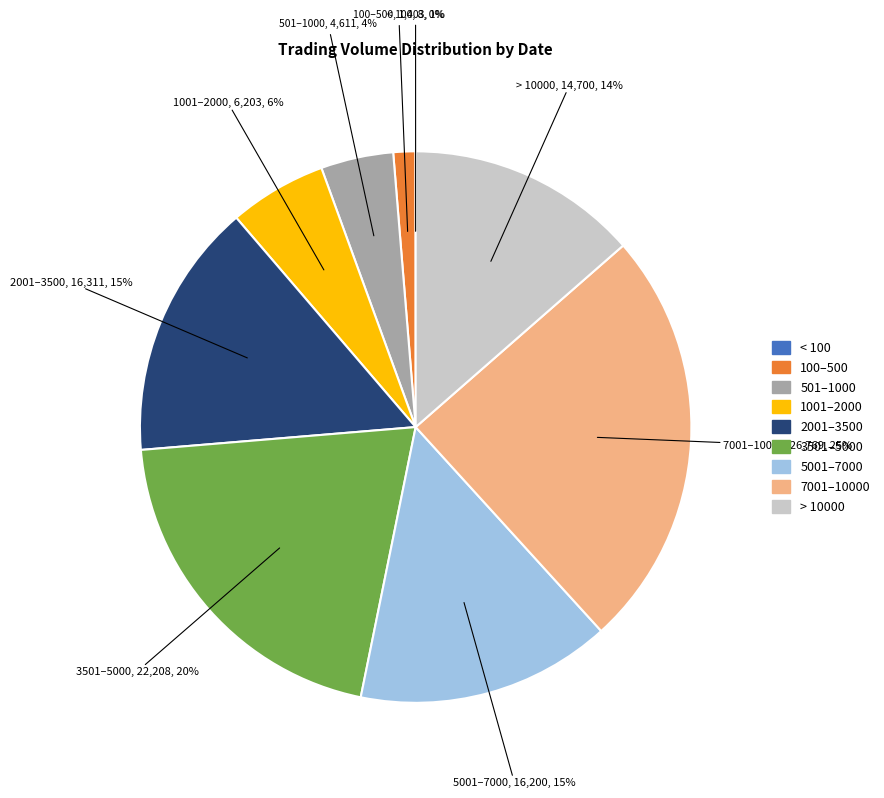

Is there any slice that represents more than half of the pie?

No